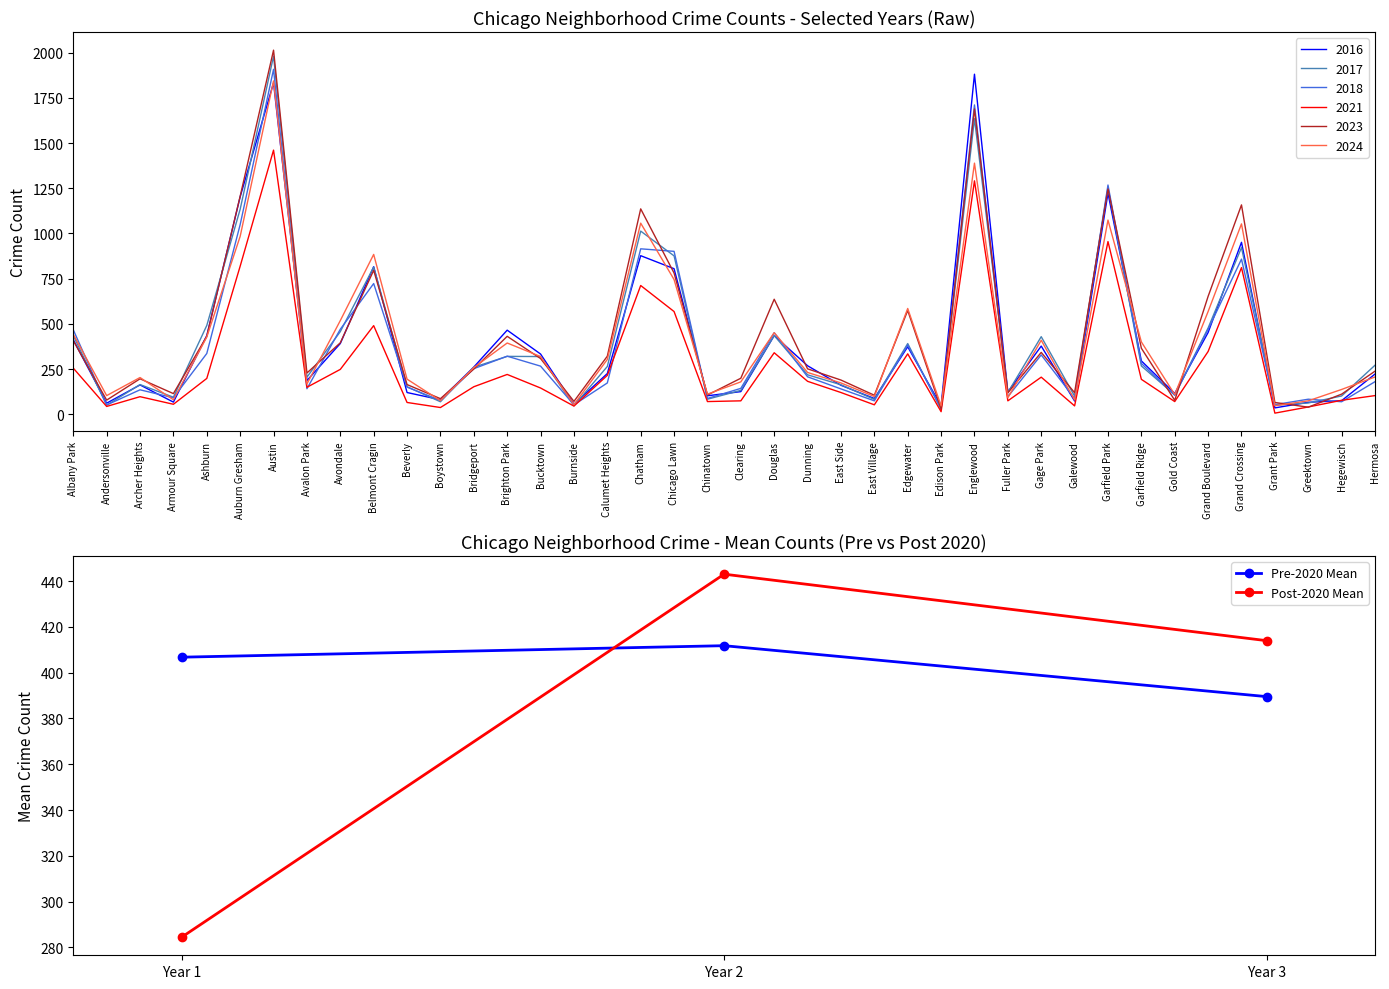

What is the maximum value for Pre-2020 Mean?

411.8